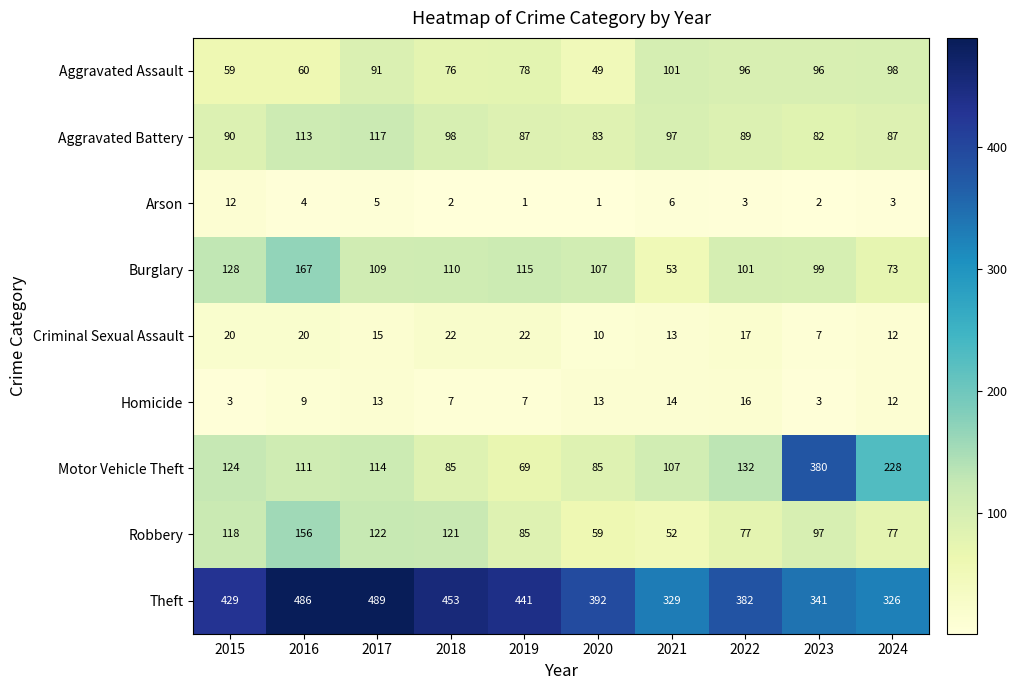

At which category does the chart reach its peak across all series?

2017